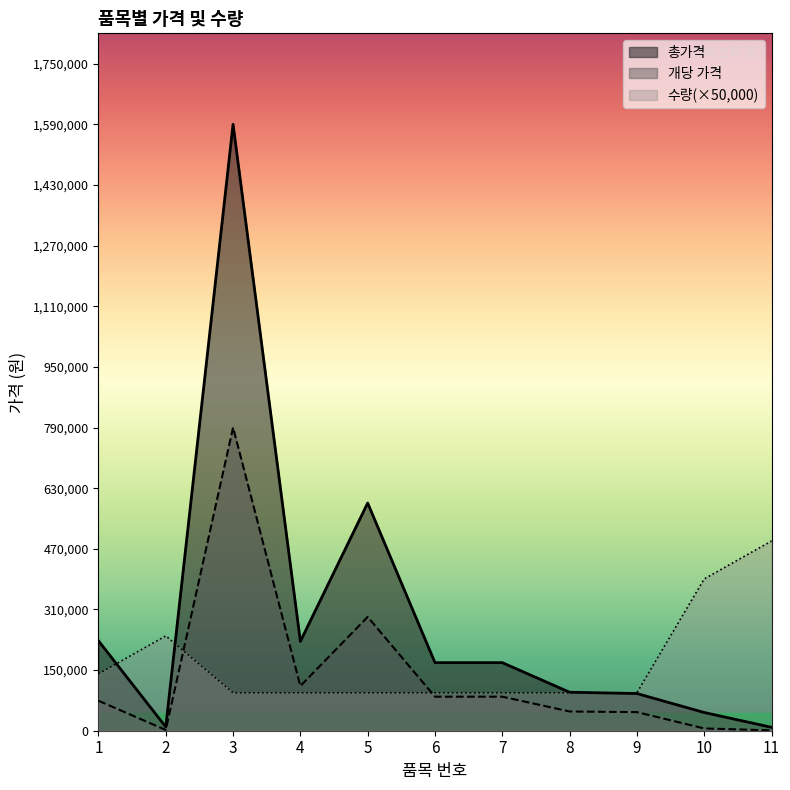

What is the highest value of the 수량 series?

500000